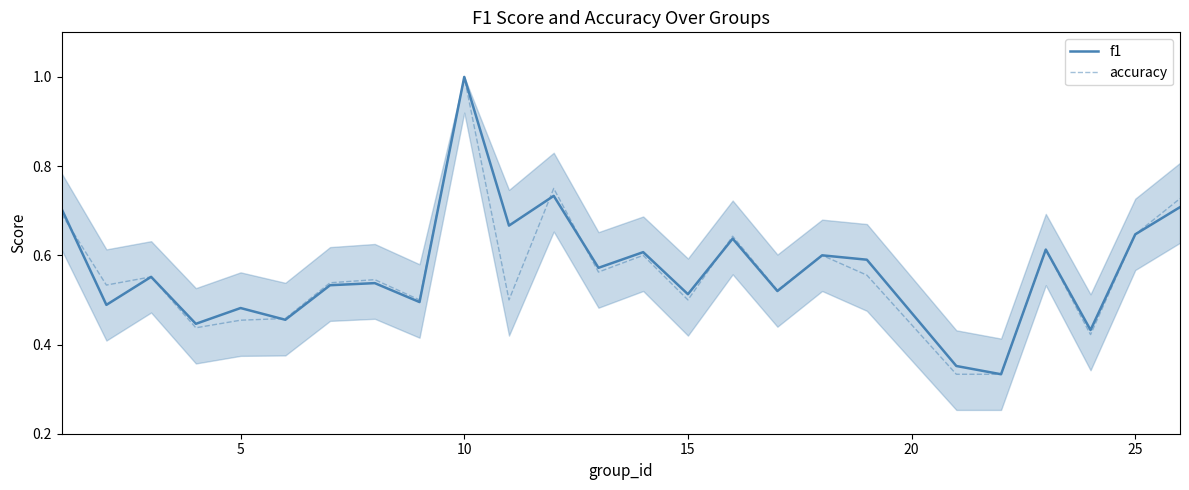

Which series has the largest total across all categories?

f1